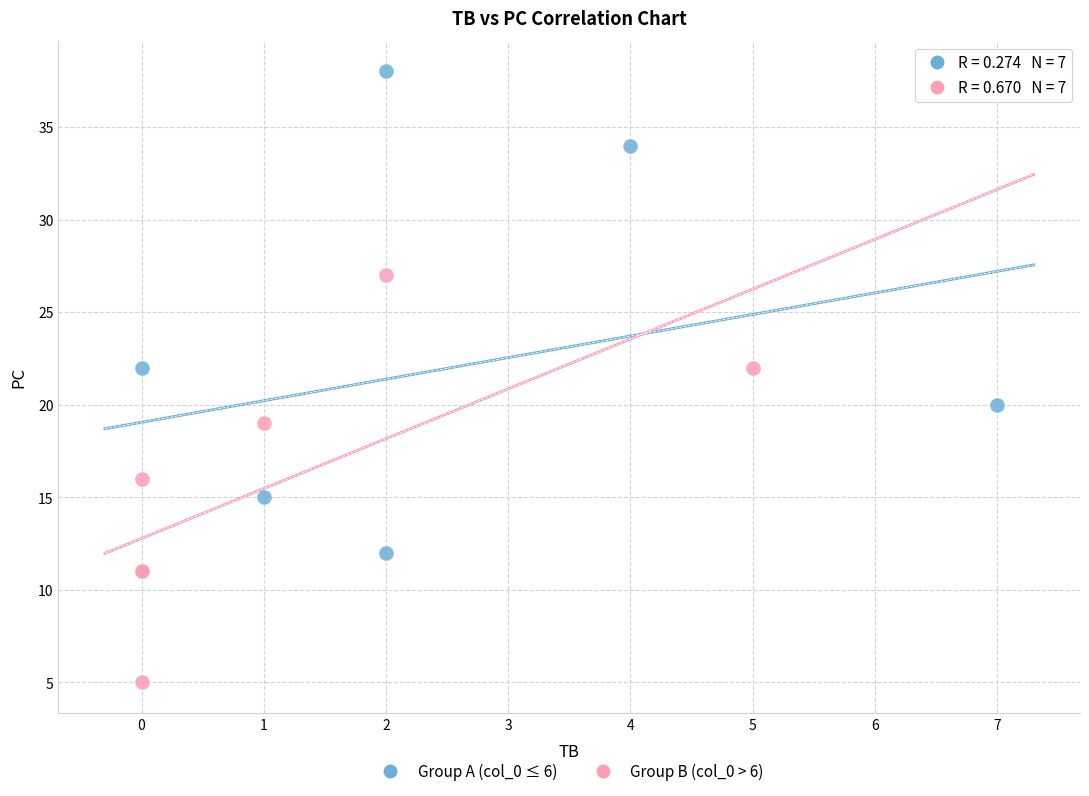

Which series contains the highest Y value?

Group A (col_0 ≤ 6)